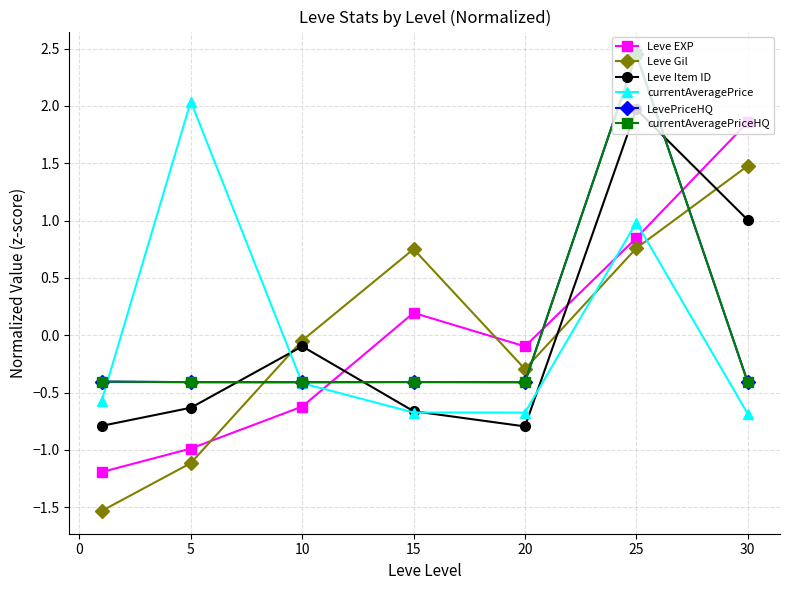

How many lines are shown in the chart?

6